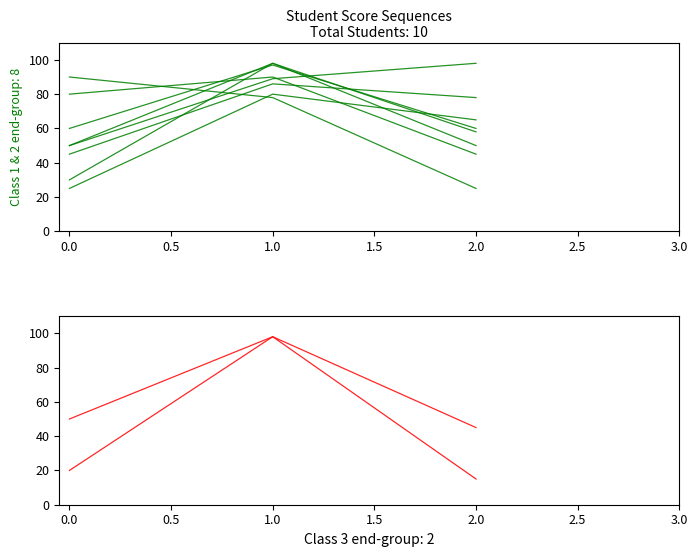

What is the value of the class1&2 point at the 2nd from the left?

98